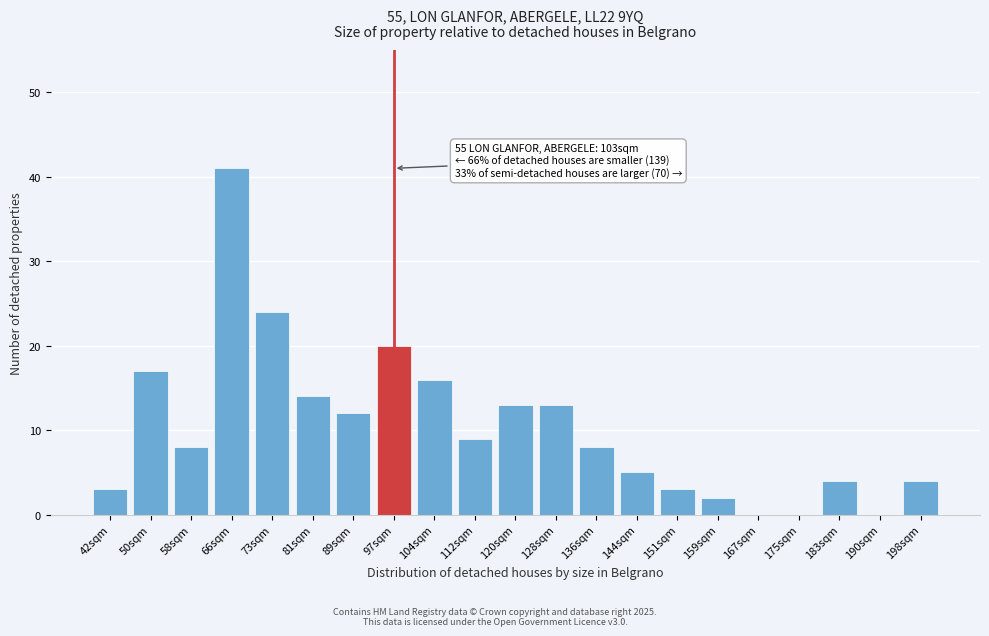

Reading left to right, what are all the values shown in this chart?

42sqm=3	50sqm=17	58sqm=8	66sqm=41	73sqm=24	81sqm=14	89sqm=12	97sqm=20	104sqm=16	112sqm=9	120sqm=13	128sqm=13	136sqm=8	144sqm=5	151sqm=3	159sqm=2	167sqm=0	175sqm=0	183sqm=4	190sqm=0	198sqm=4